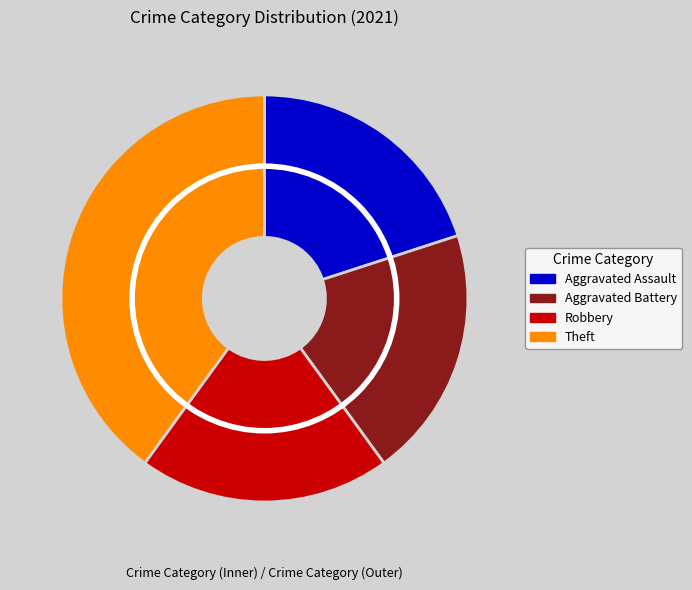

How many segments does this pie chart have?

4